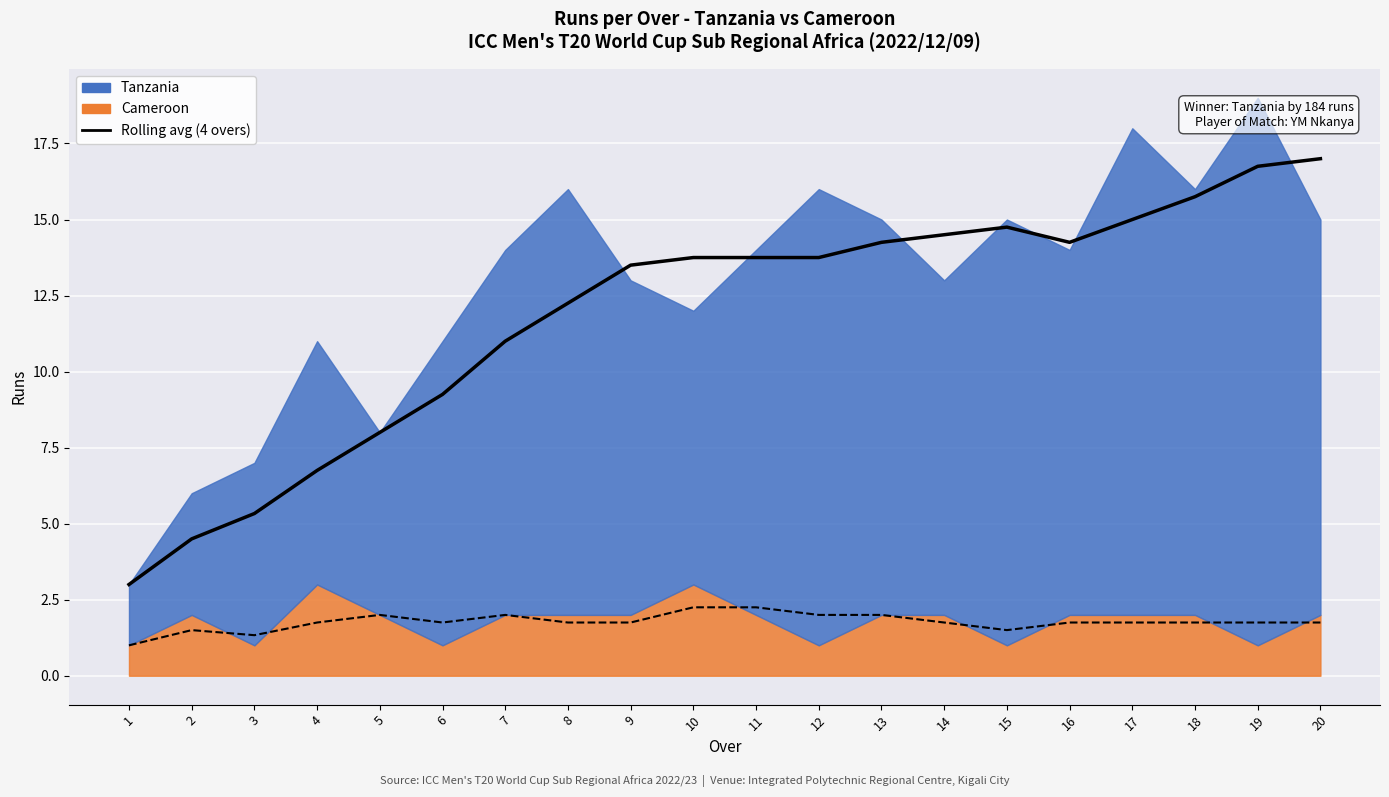

What is the minimum value shown in the chart?

1.0